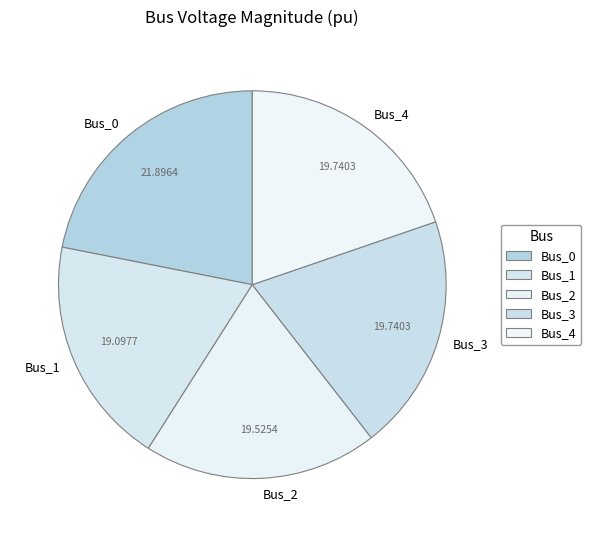

Is there a majority slice in this chart?

No